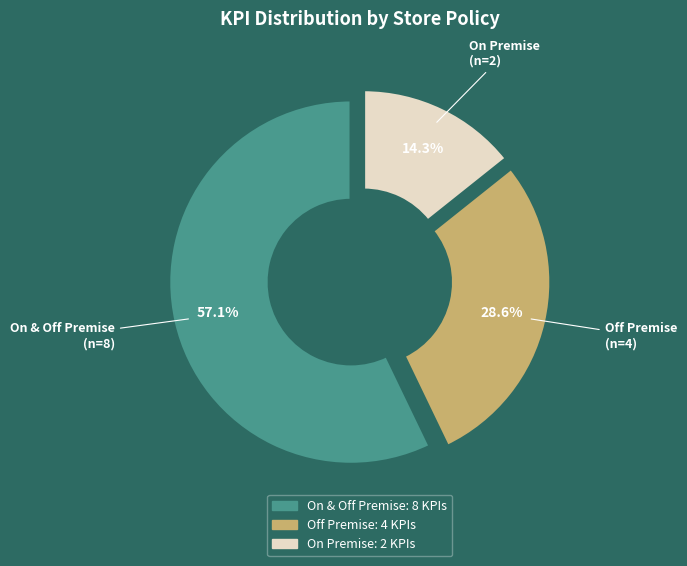

Count the number of slices in the pie.

3